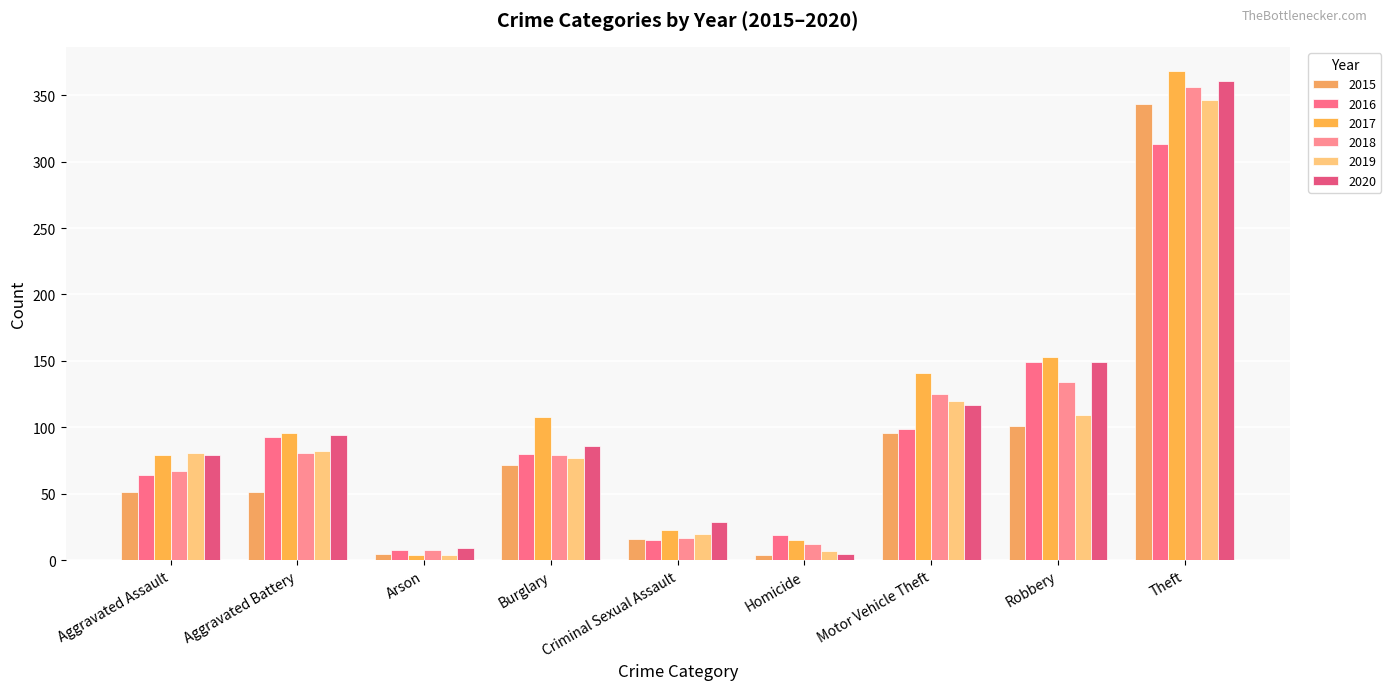

Reading left to right, list all the values displayed in this chart.

2015: 51	51	5	72	16	4	96	101	343
2016: 64	93	8	80	15	19	99	149	313
2017: 79	96	4	108	23	15	141	153	368
2018: 67	81	8	79	17	12	125	134	356
2019: 81	82	4	77	20	7	120	109	346
2020: 79	94	9	86	29	5	117	149	361